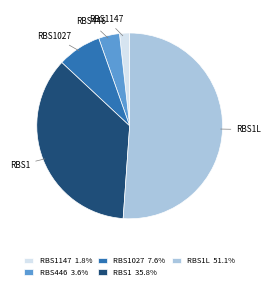

Rank the categories by value from highest to lowest.

RBS1L, RBS1, RBS1027, RBS446, RBS1147